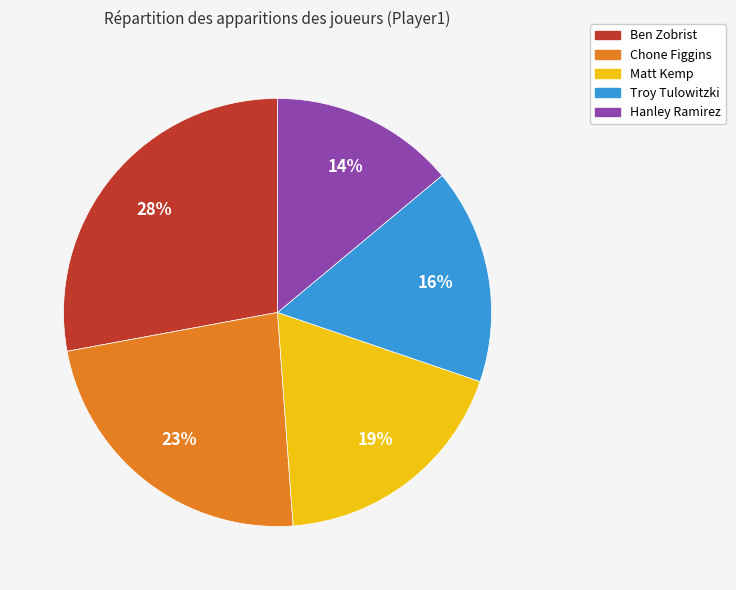

To the nearest percent, what is the combined percentage of Matt Kemp and Hanley Ramirez?

33%